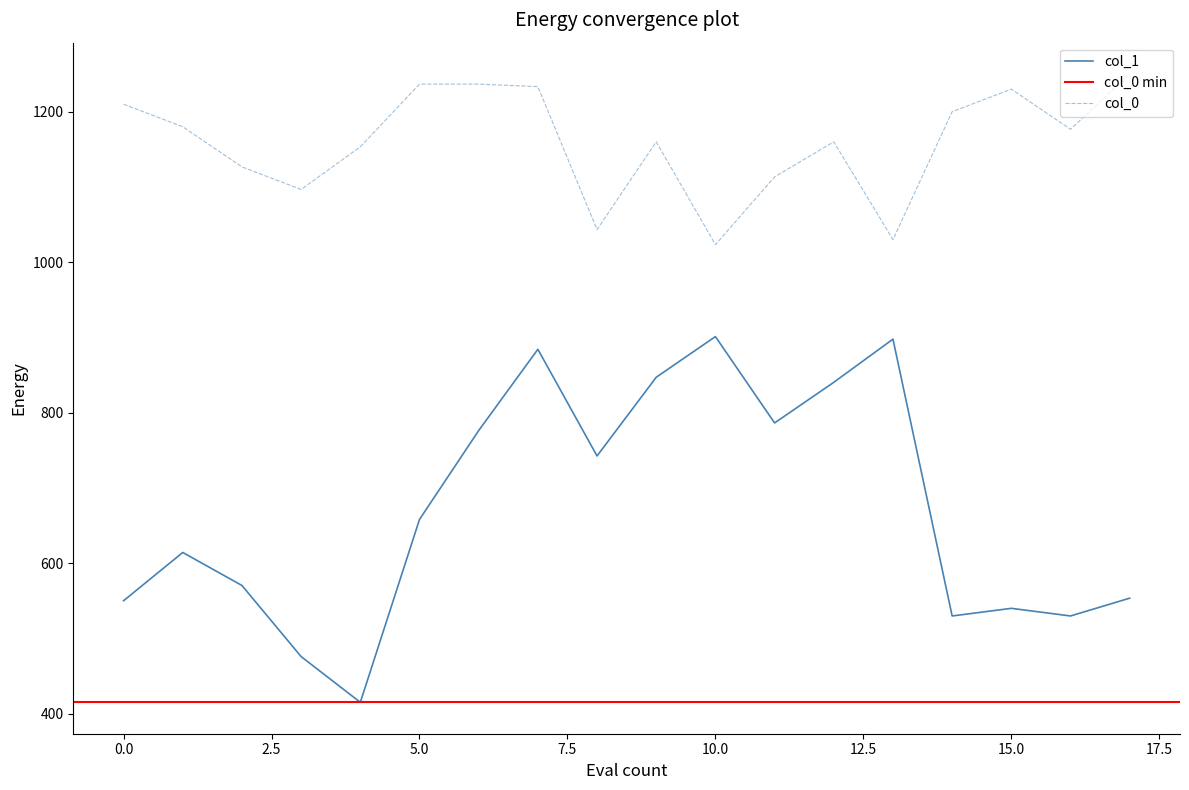

True or false: col_0 and col_1 cross at least once.

False